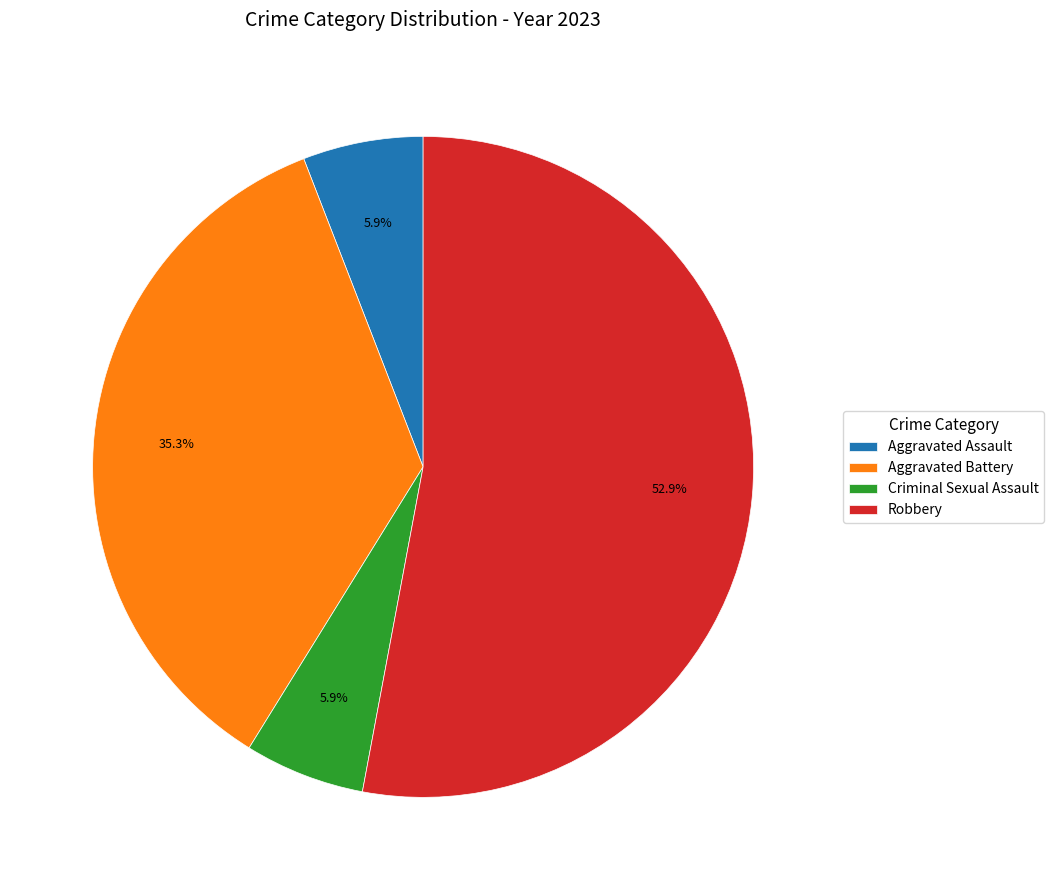

To the nearest percent, what is the difference between the largest and smallest slice percentages?

47%